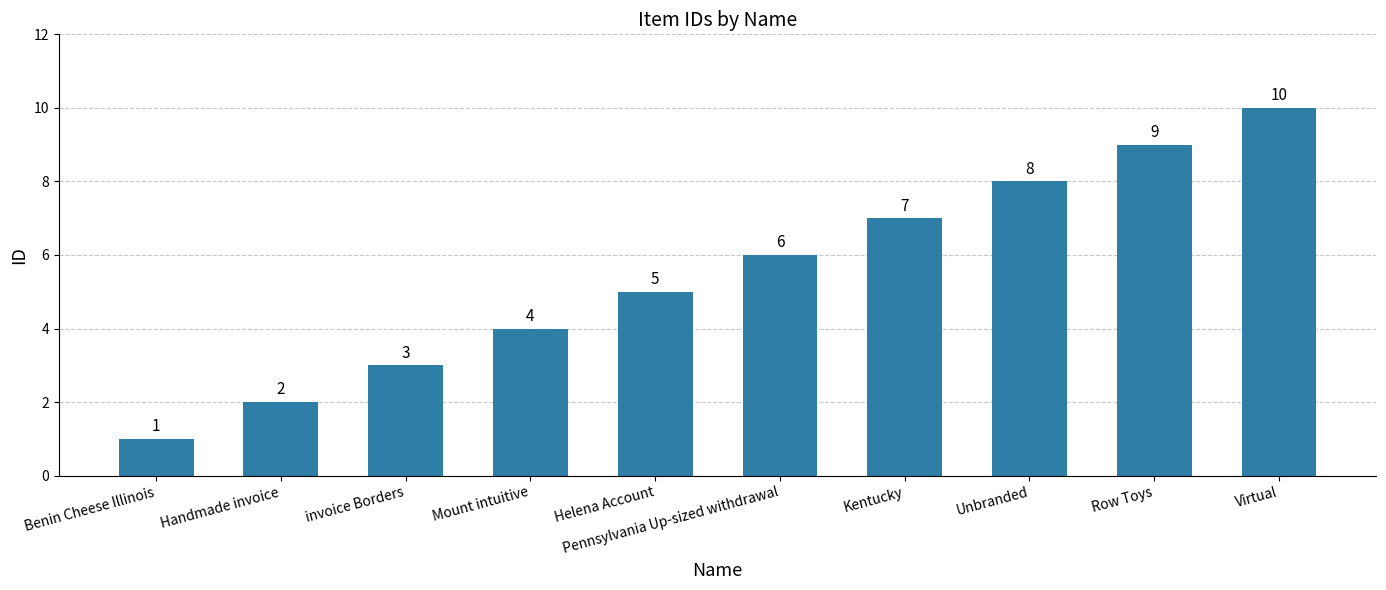

What is the difference between the second highest and minimum values?

8